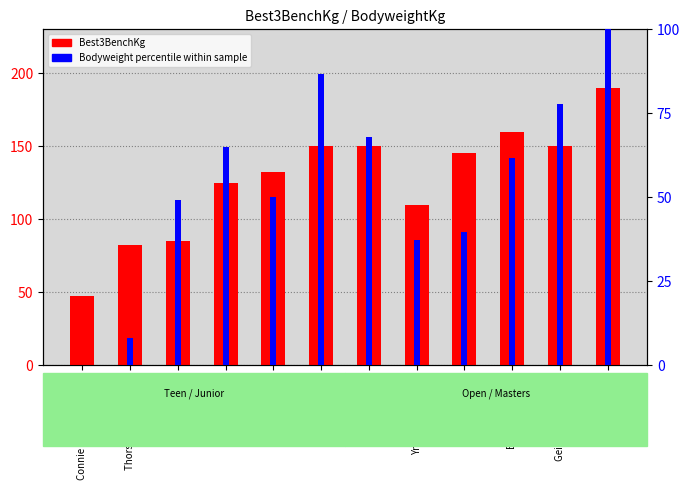

Which series has the widest spread of values?

Best3BenchKg